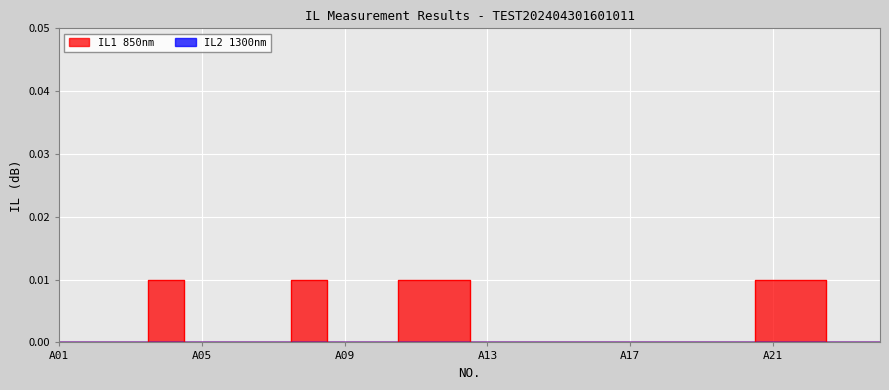

Is it true that the value at A04 is 0.0?

True